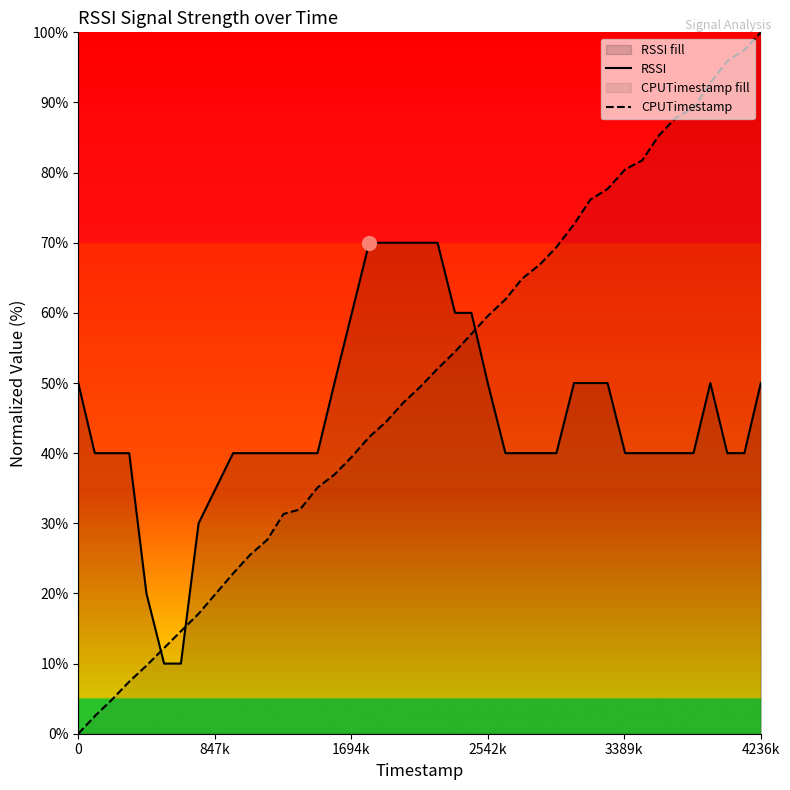

Which series has the widest spread of values?

CPUTimestamp